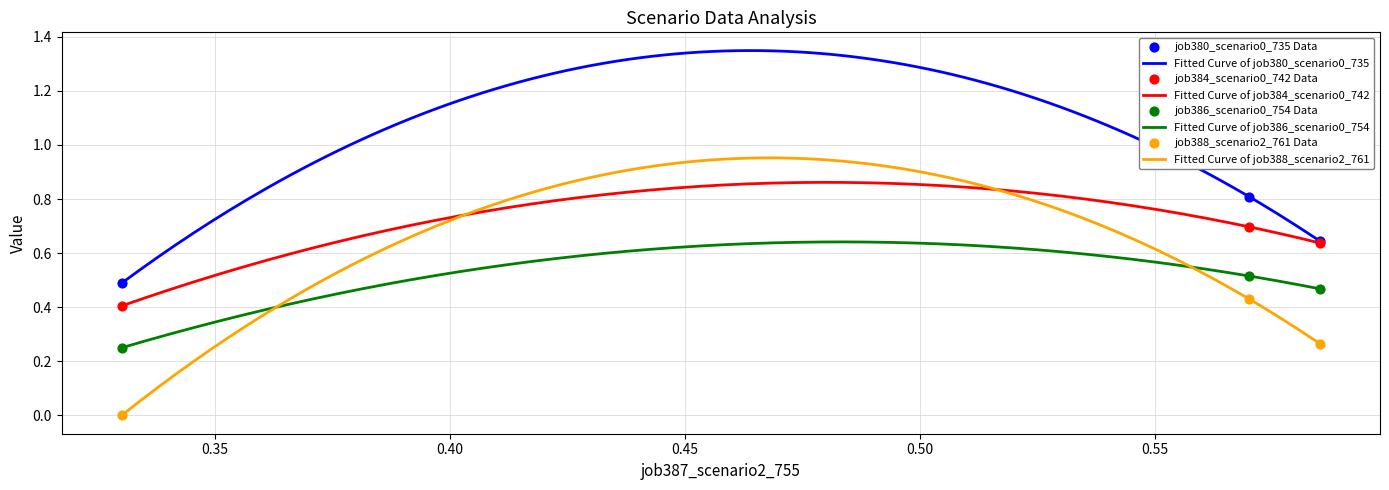

True or false: Fitted Curve of job380_scenario0_735 and Fitted Curve of job388_scenario2_761 intersect in this chart.

False